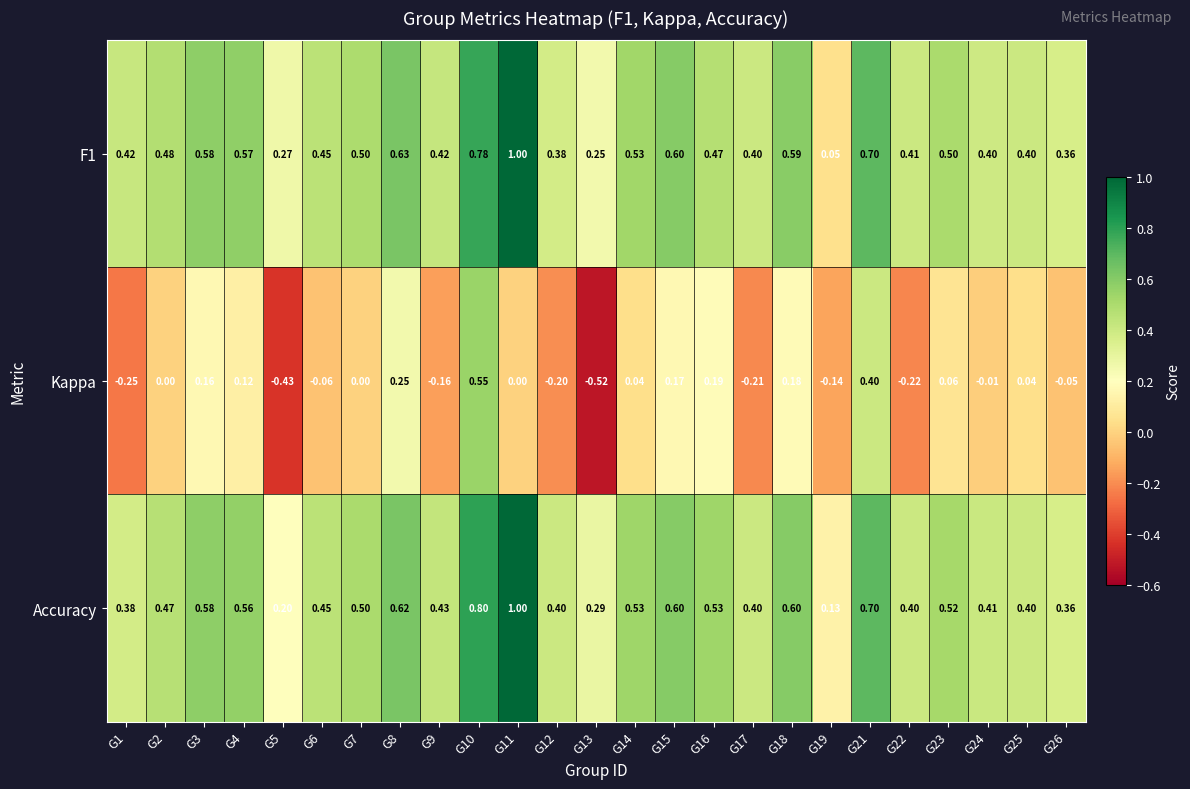

Rank the series at G10 from lowest to highest value.

Kappa, F1, Accuracy